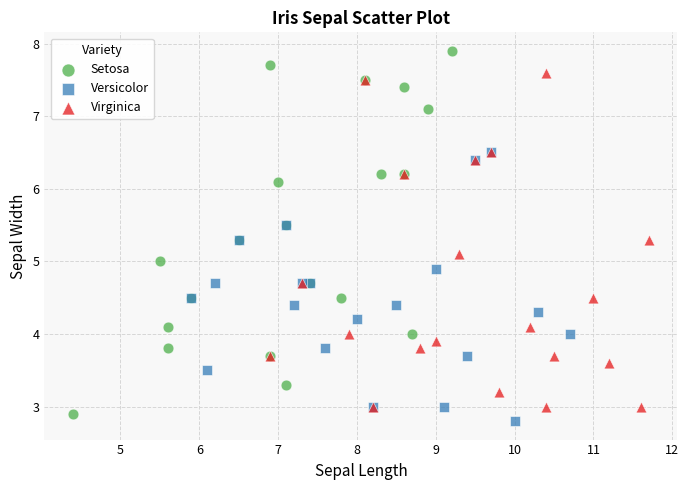

Which series reaches the maximum Y coordinate?

Setosa